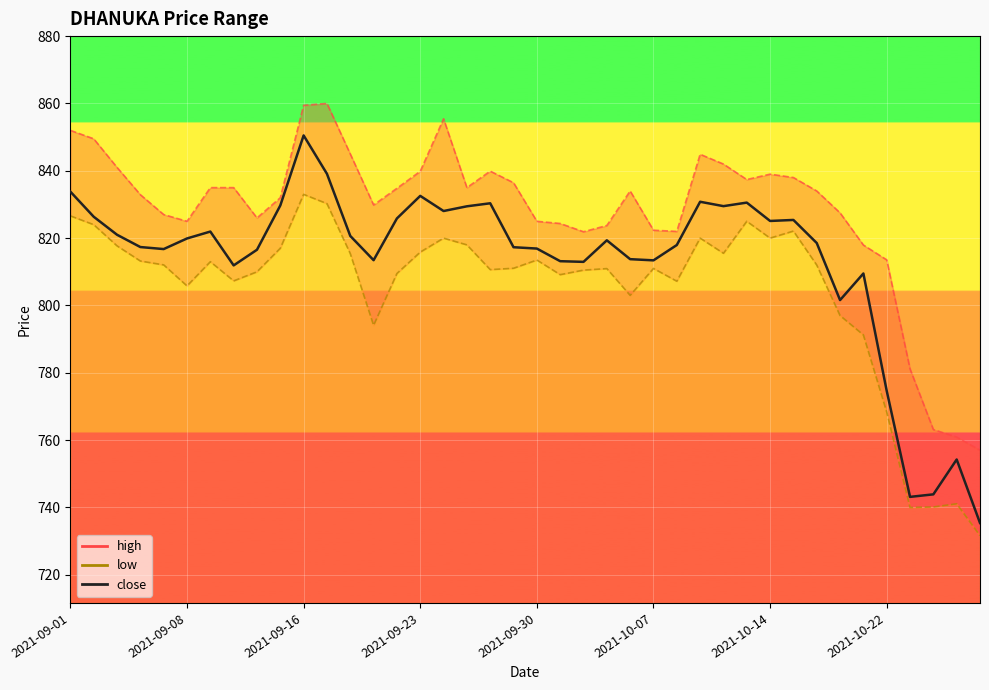

Where is the data nearest to the value 792?

33